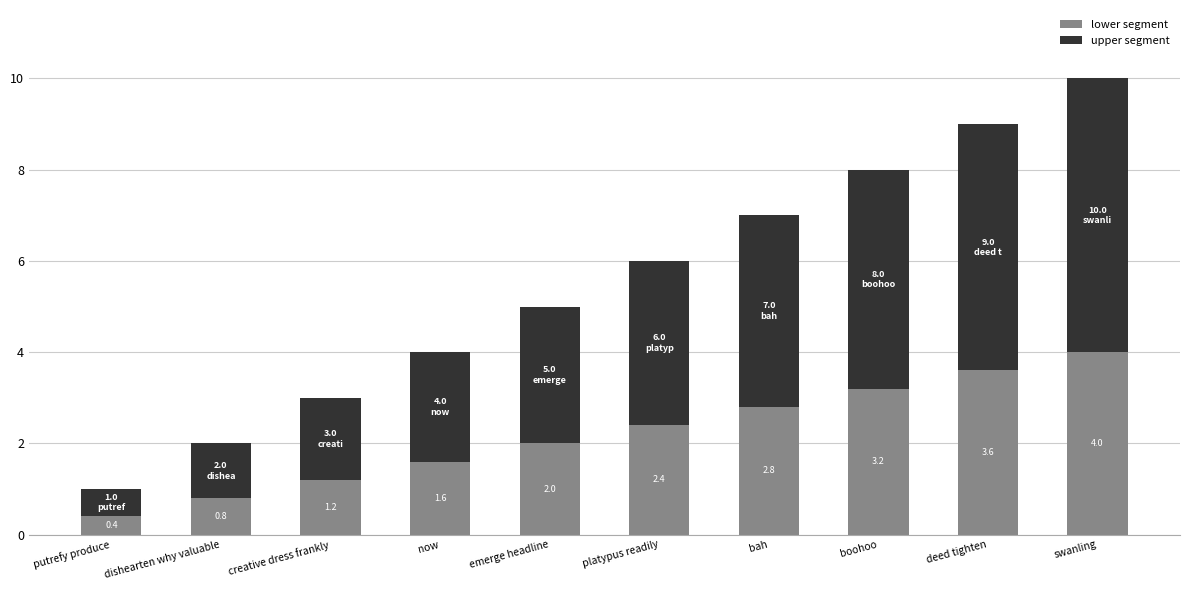

At which category is the sum across all series the highest?

swanling